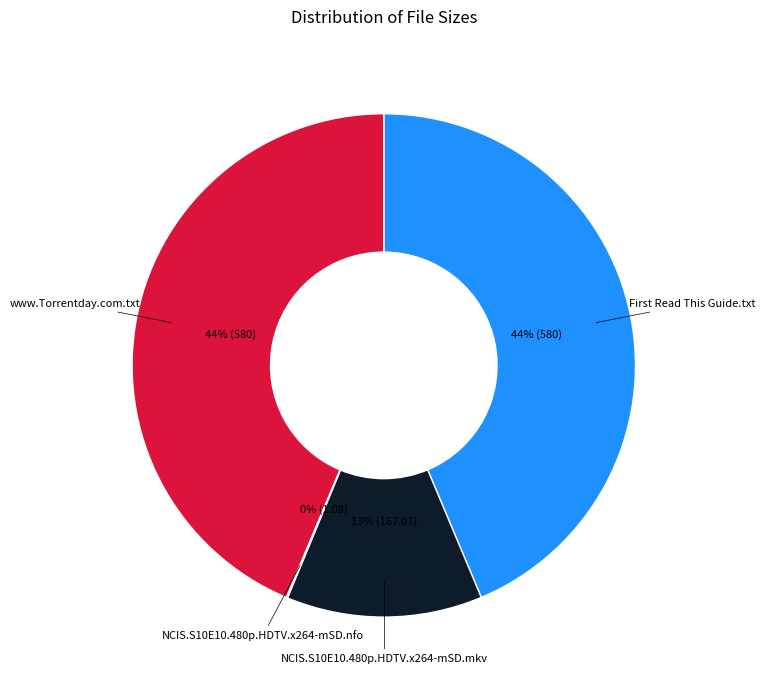

True or false: NCIS.S10E10.480p.HDTV.x264-mSD.mkv accounts for 13% of the total.

True